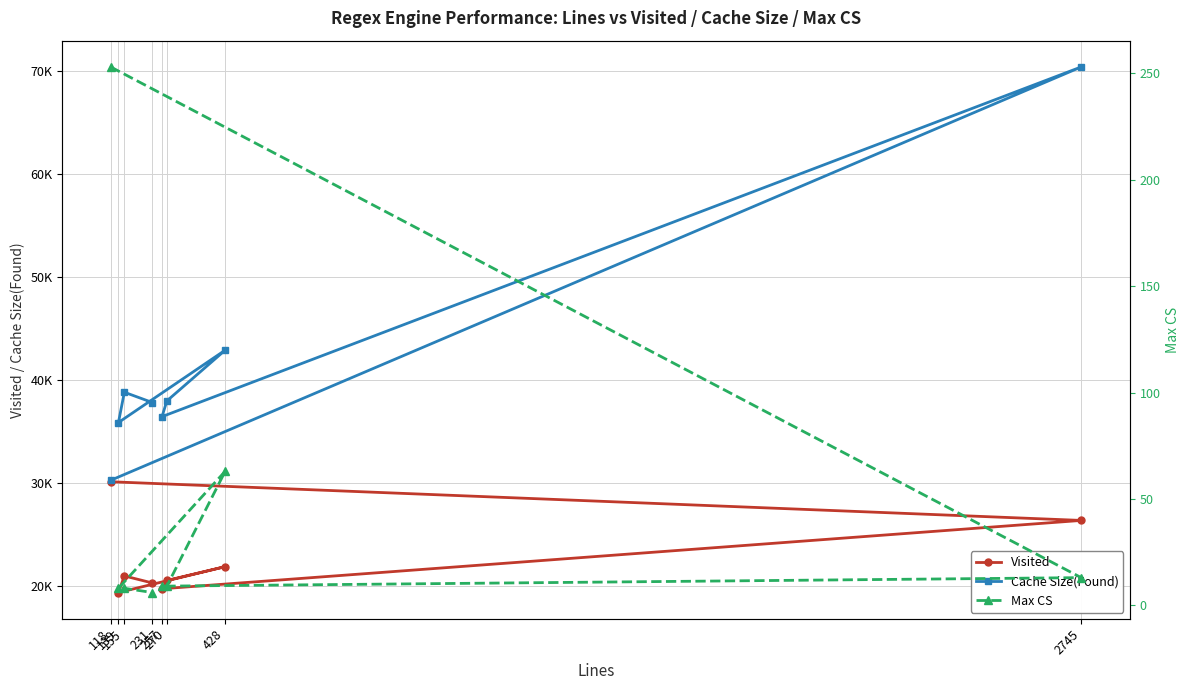

What is the difference between the maximum and second lowest values in the Cache Size(Found) series?

34532